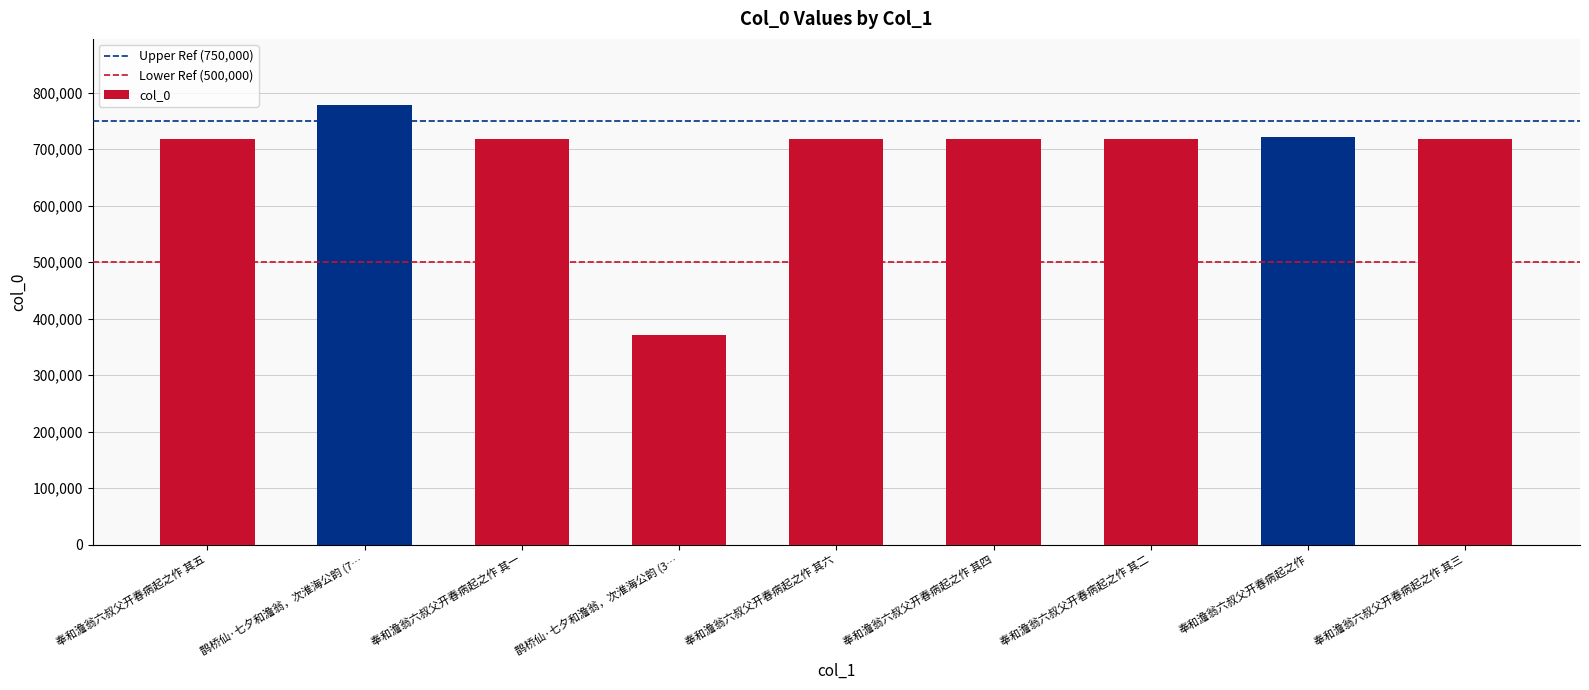

How many distinct data groups are displayed?

1